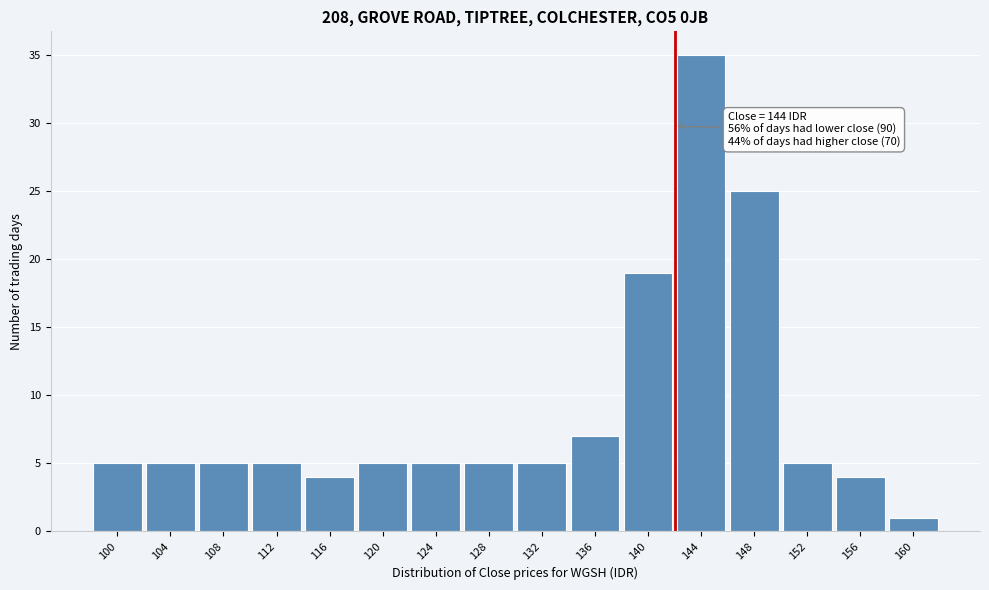

Reading left to right, transcribe all the data shown in this chart.

100=5	104=5	108=5	112=5	116=4	120=5	124=5	128=5	132=5	136=7	140=19	144=35	148=25	152=5	156=4	160=1